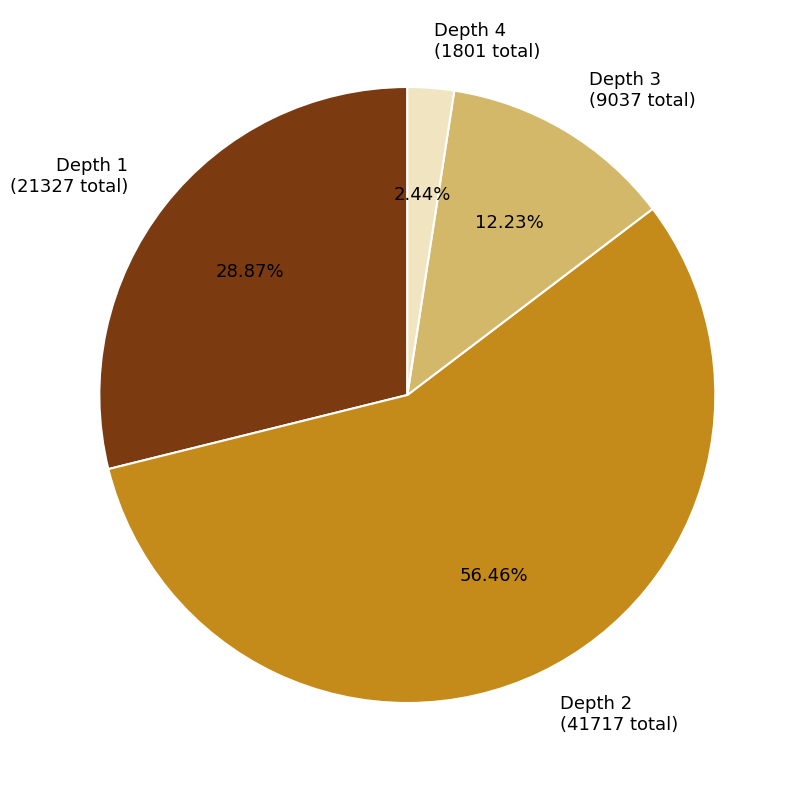

Rank the categories by value from lowest to highest.

Depth 4 (1801 total), Depth 3 (9037 total), Depth 1 (21327 total), Depth 2 (41717 total)